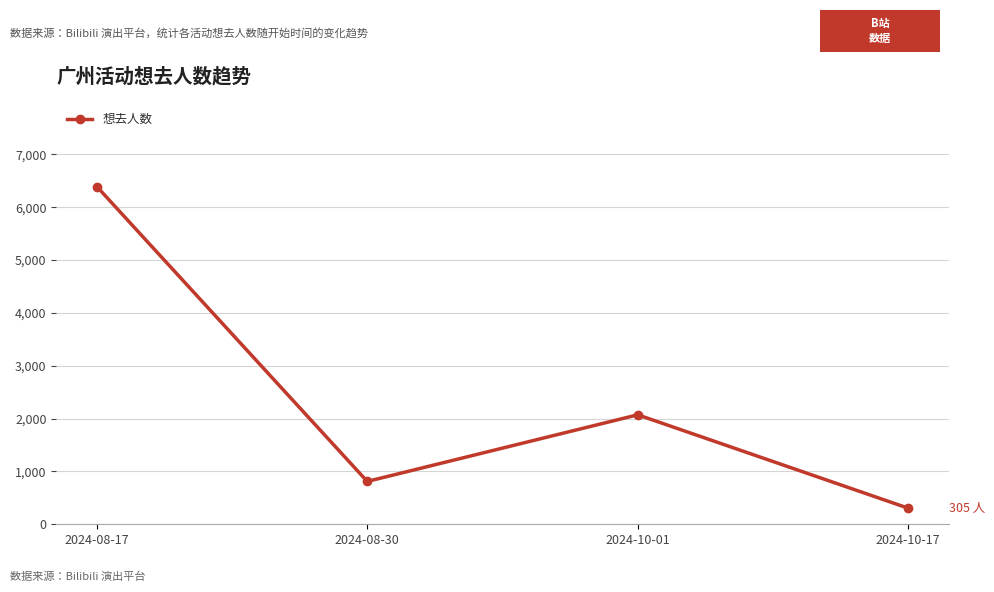

At which category does the data reach its first local valley?

2024-08-30